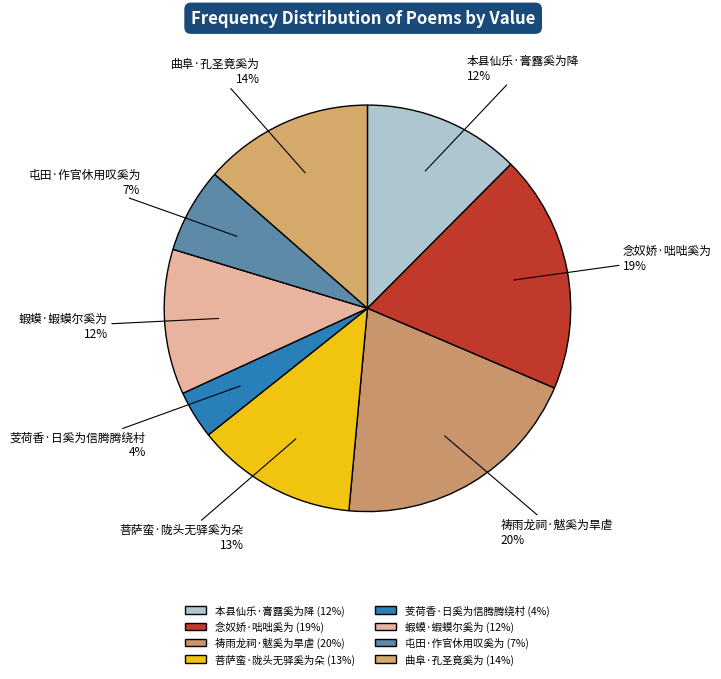

Is 念奴娇·咄咄奚为 the majority of the pie?

No